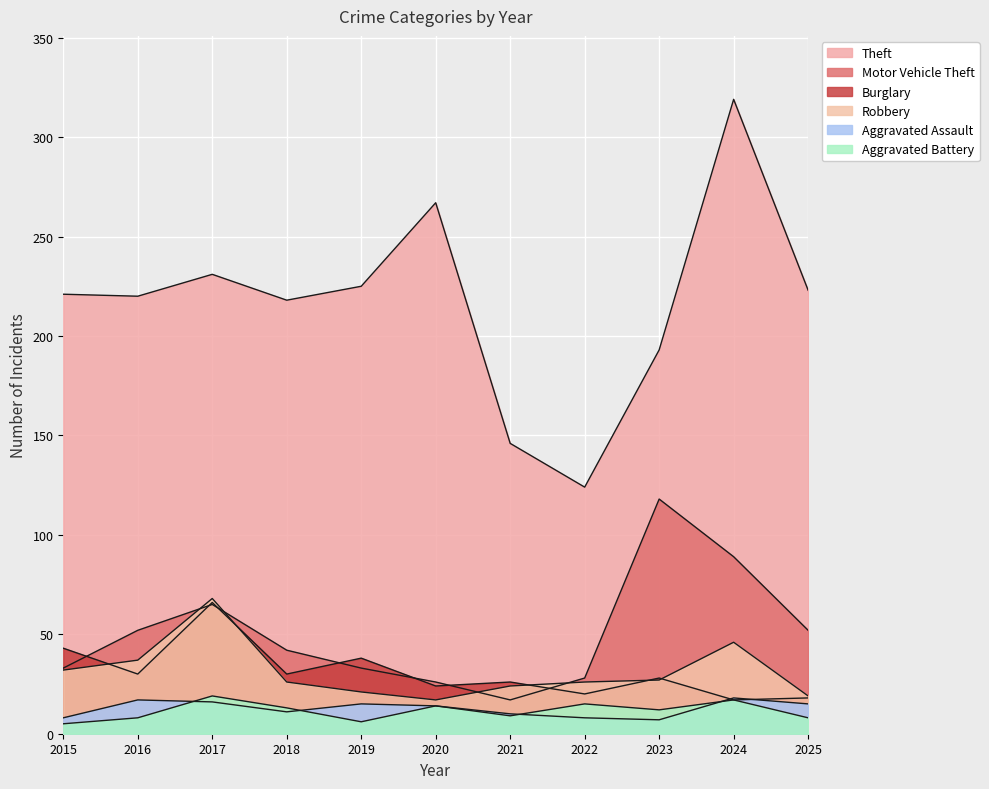

Which has a higher value, 2025 or 2018?

2025